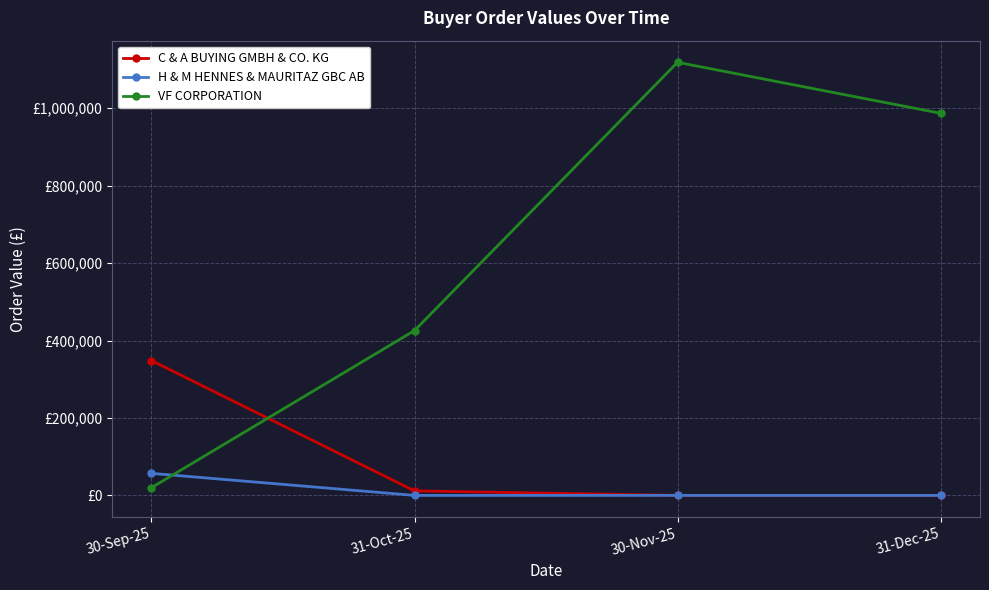

What position from the left is 31-Dec-25?

4